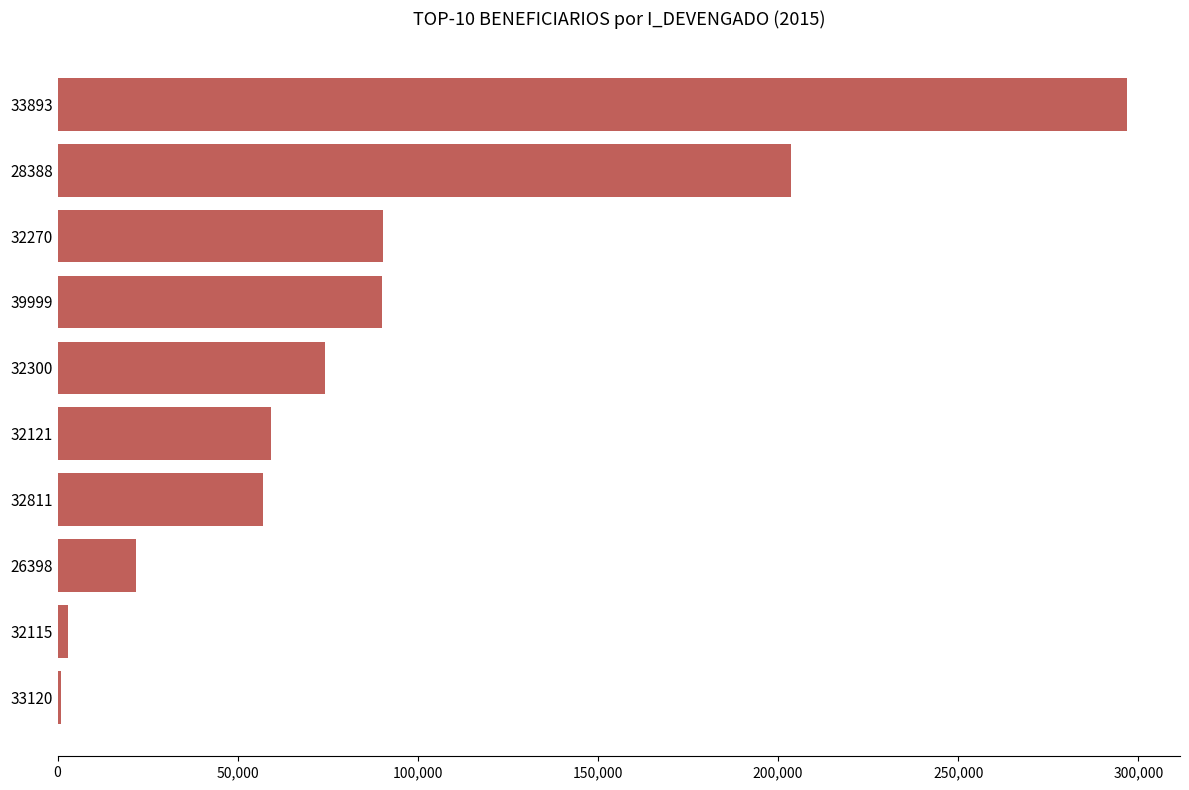

How many data points are above 74346?

5